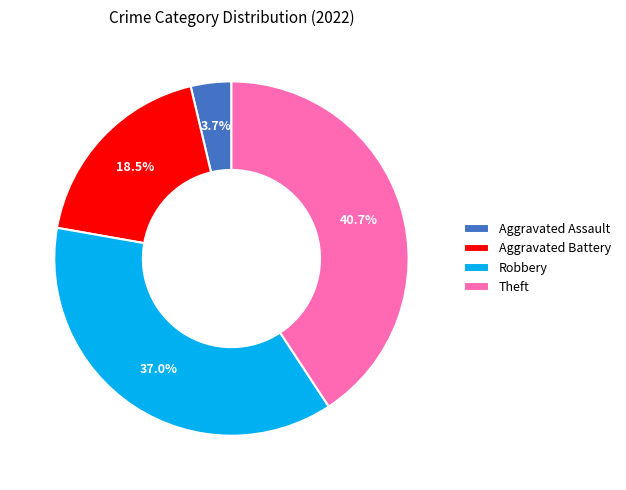

Which category has the smallest portion of the pie?

Aggravated Assault